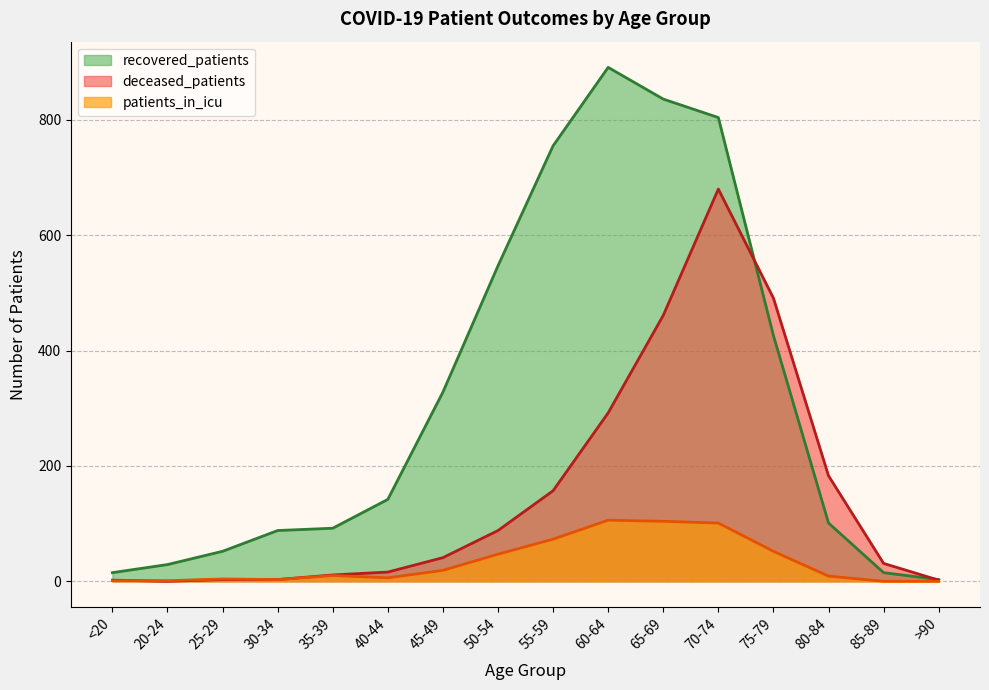

Which series has the widest spread of values?

recovered_patients